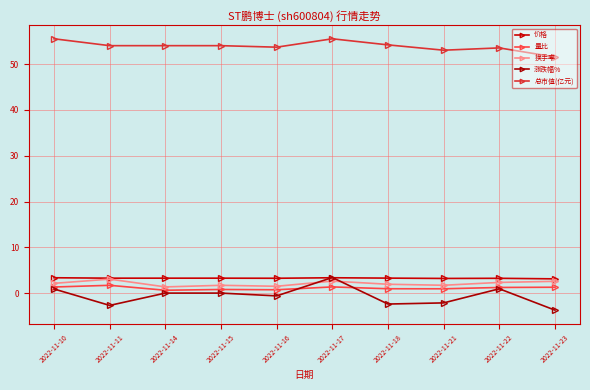

Does the chart display data point markers on the line(s)?

Yes